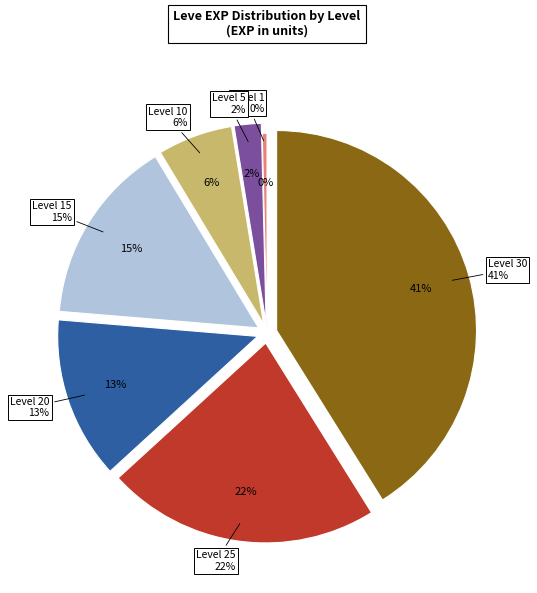

To the nearest percent, what is the combined percentage of Level 20 and Level 25?

35%